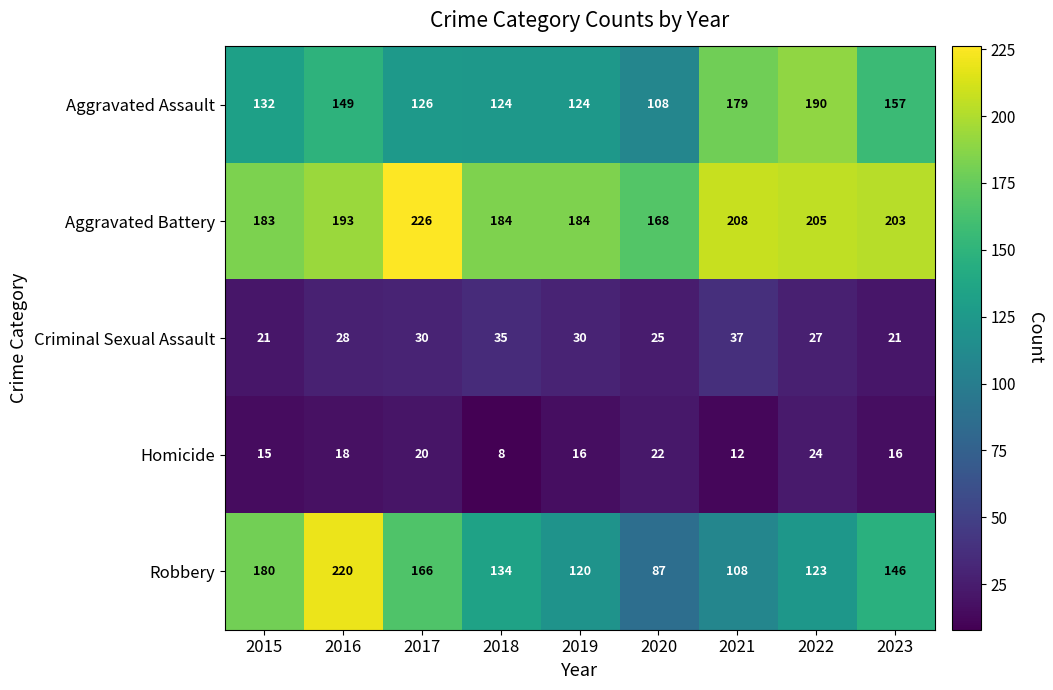

What is the minimum value for Homicide?

8